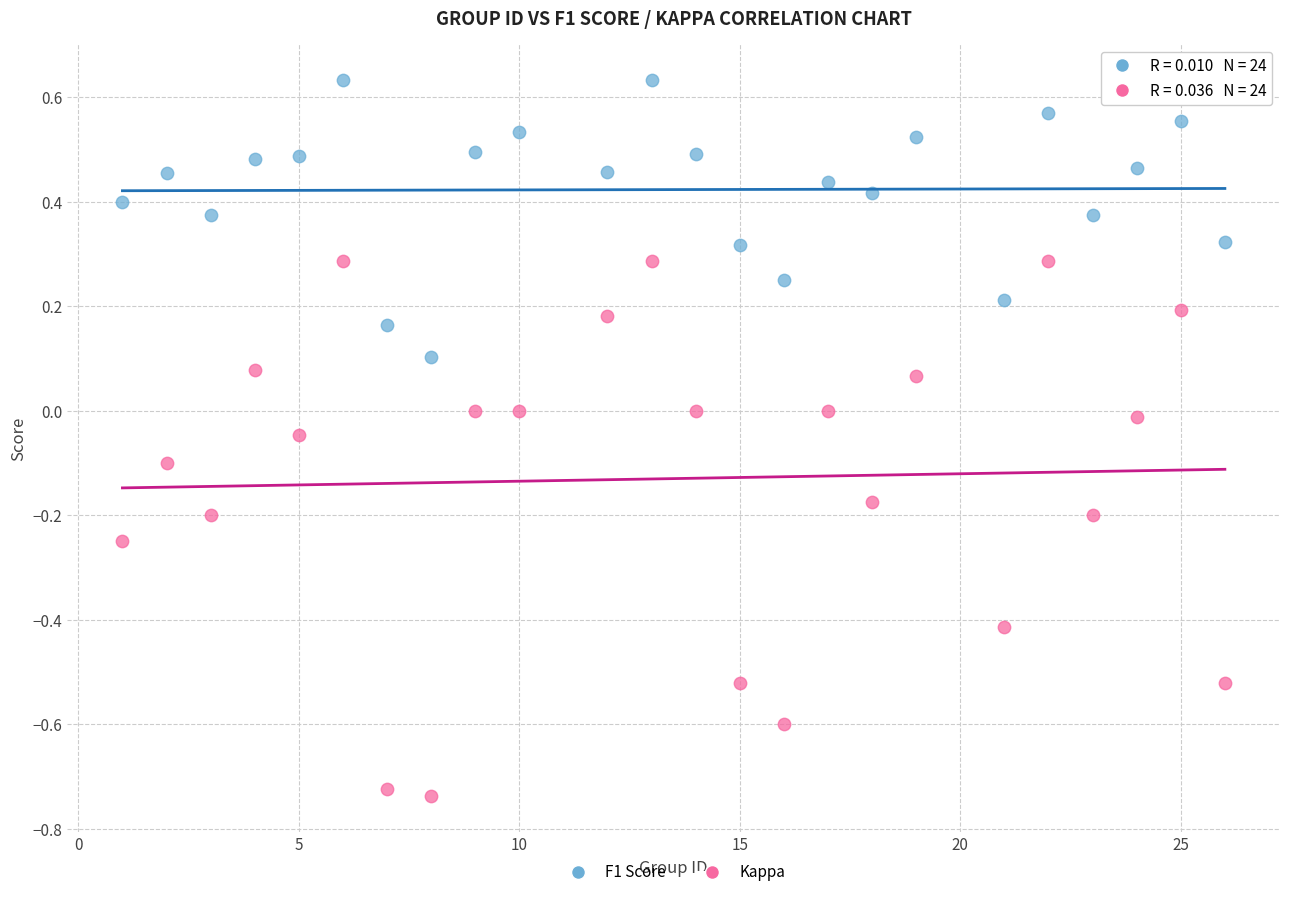

What are all the series names shown in the legend?

F1 Score, Kappa